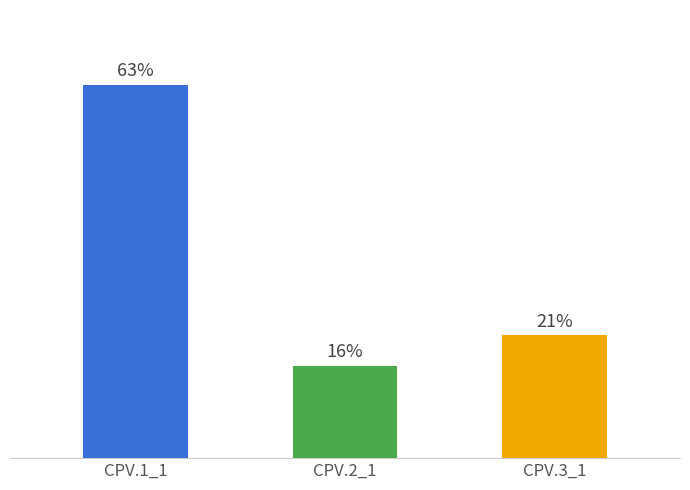

The chart shows a value of 29.5 at CPV.3_1. True or false?

False